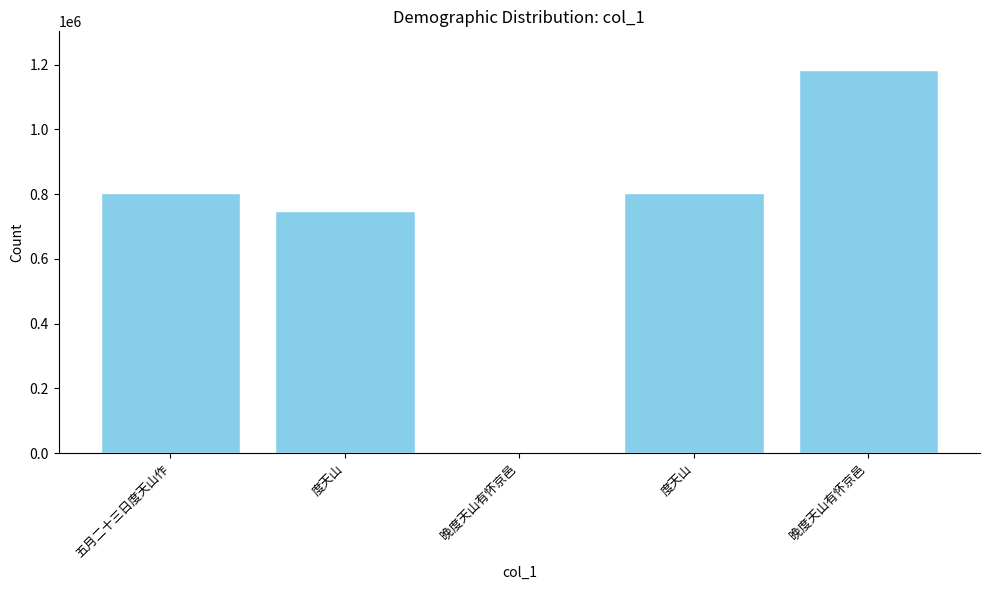

Reading right to left, extract all data points from this chart.

晚度天山有怀京邑=1184182	度天山=804381	晚度天山有怀京邑=1690	度天山=747189	五月二十三日度天山作=804266